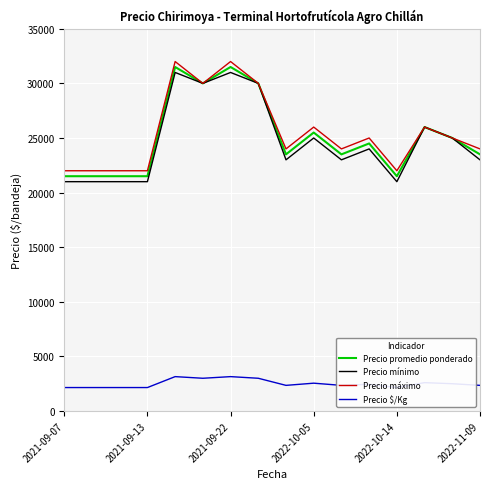

Which series has the widest spread of values?

Precio promedio ponderado